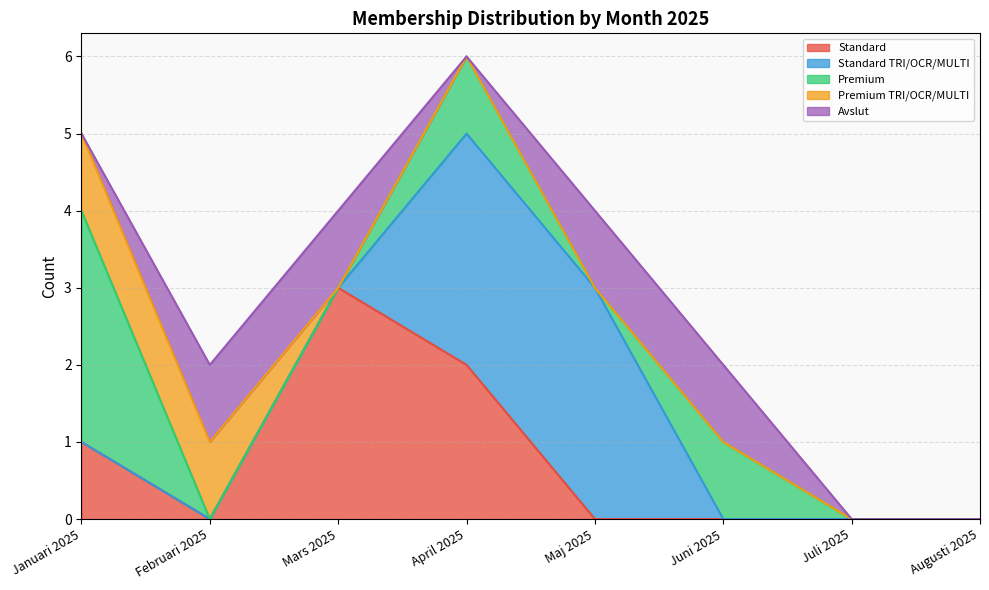

True or false: Standard TRI/OCR/MULTI and Standard intersect in this chart.

True